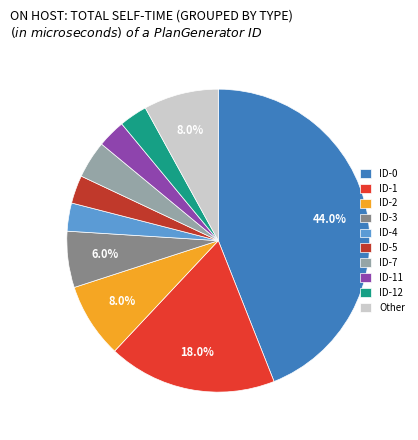

Which category has the biggest portion of the pie?

ID-0